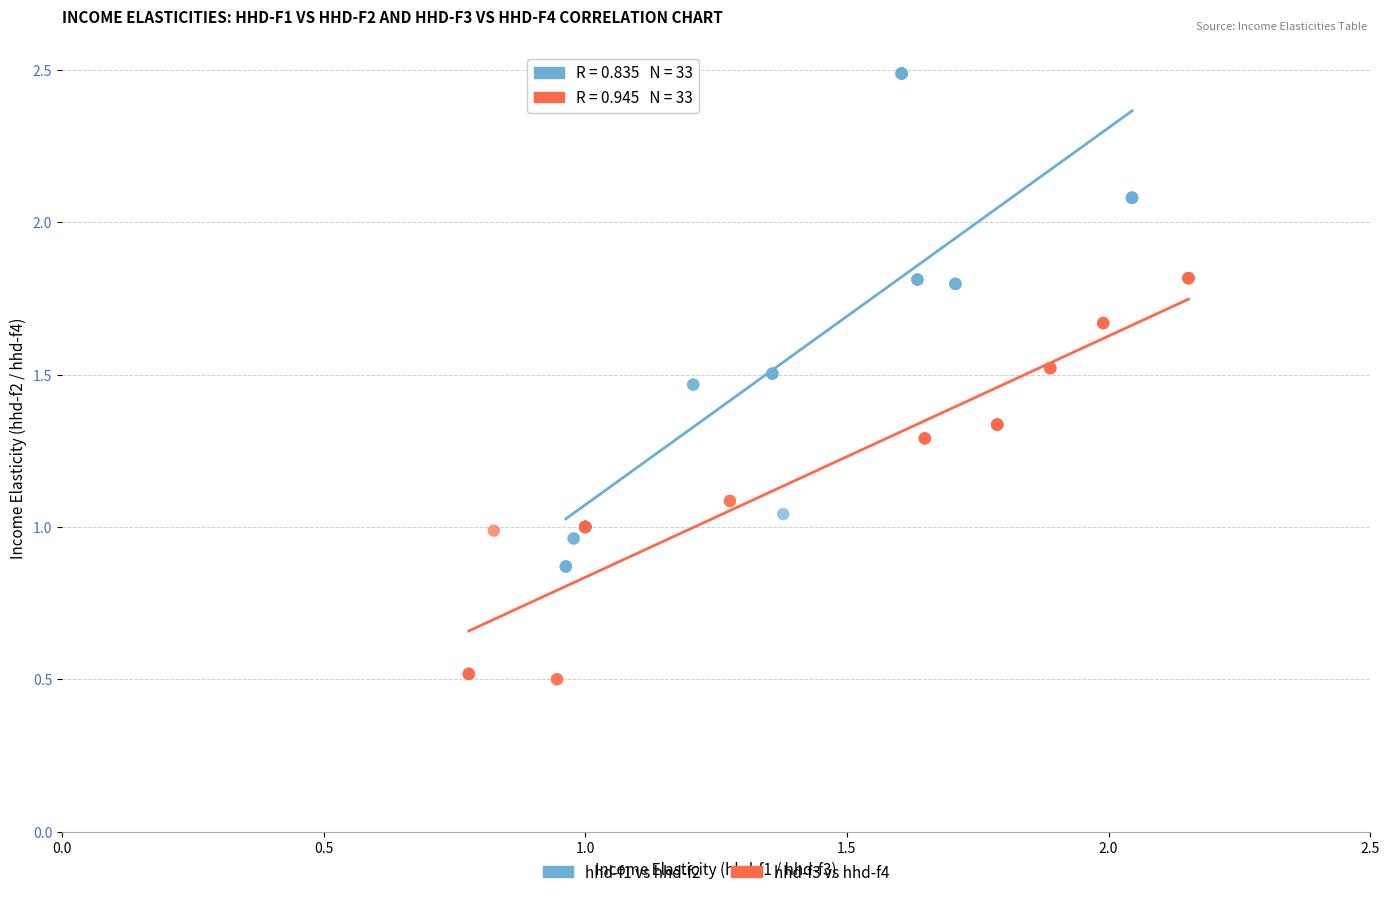

Which series reaches the minimum Y coordinate?

hhd-f3 vs hhd-f4